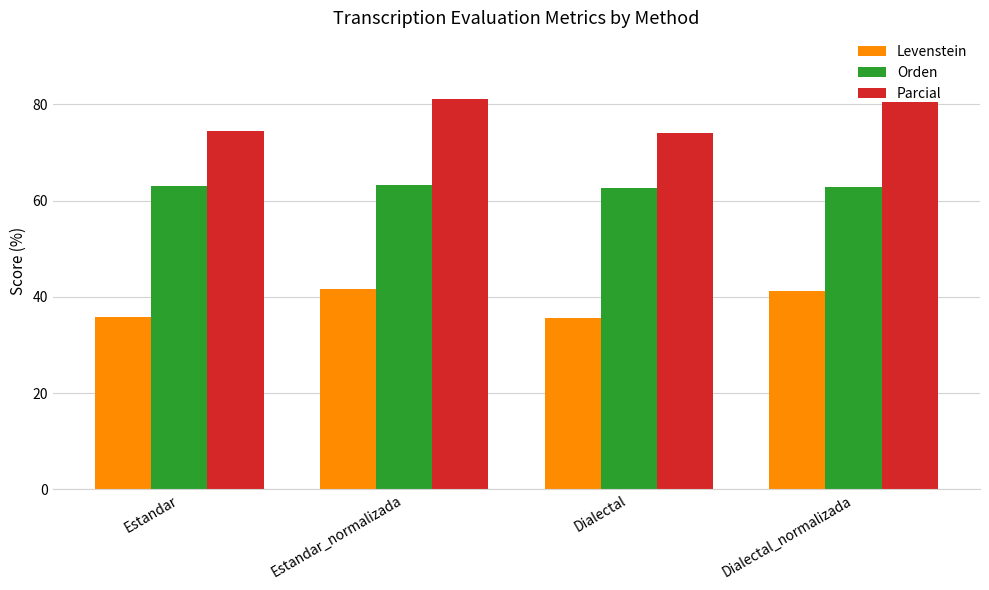

What is the difference between the maximum and minimum values in the Orden series?

0.5